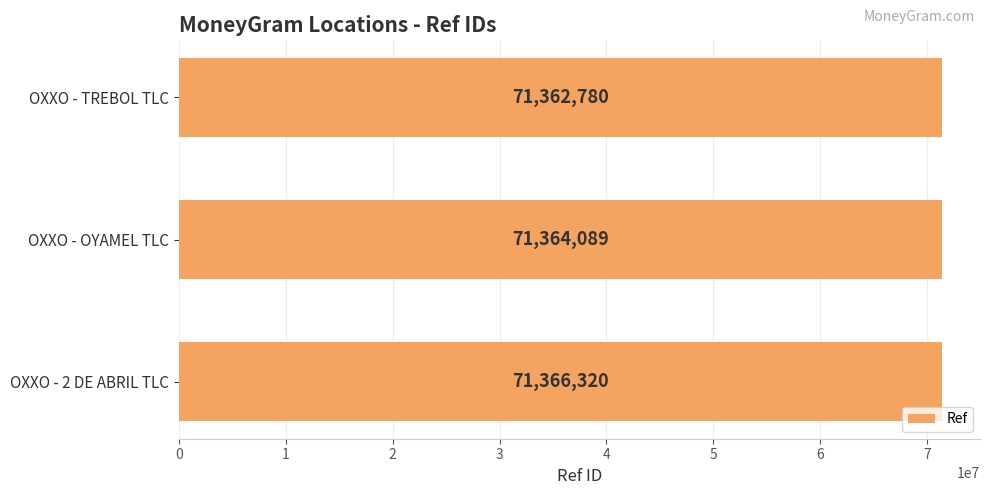

Count the number of categories in the chart.

3